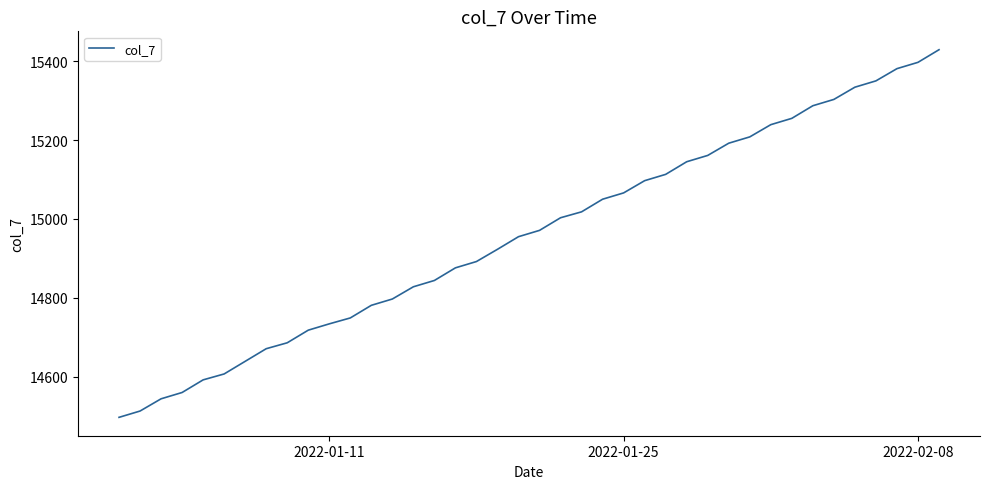

What is the difference between the maximum and minimum values?

932